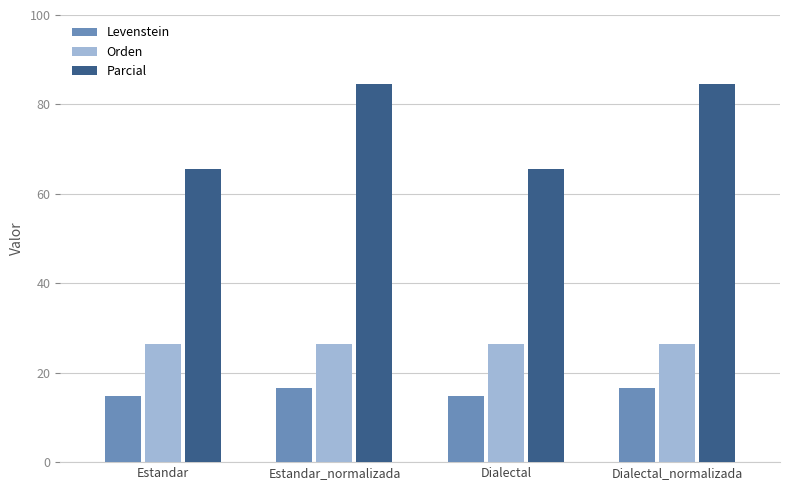

Is the value of Levenstein at Estandar greater than the value of Parcial at Dialectal?

No